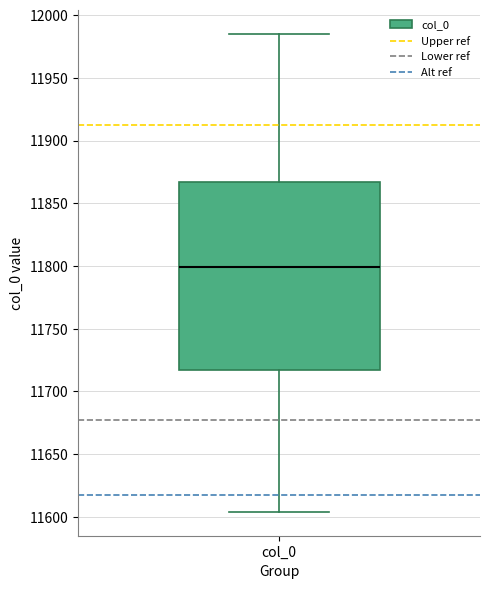

Read this box plot against the y-axis: the position of the median line, the range covered by the box, and the ends of both whiskers. The values are not printed on the chart, so give them approximately, as read against the axis.

median 11800, box 11715 to 11865, whiskers 11605 to 11985